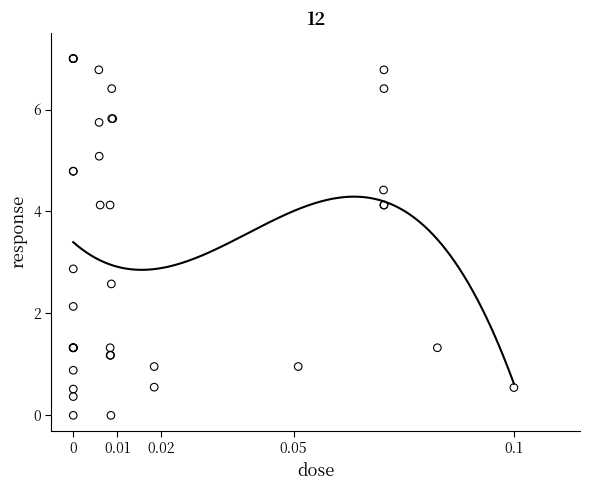

What Y value in the scatter plot is closest to 3?

2.9